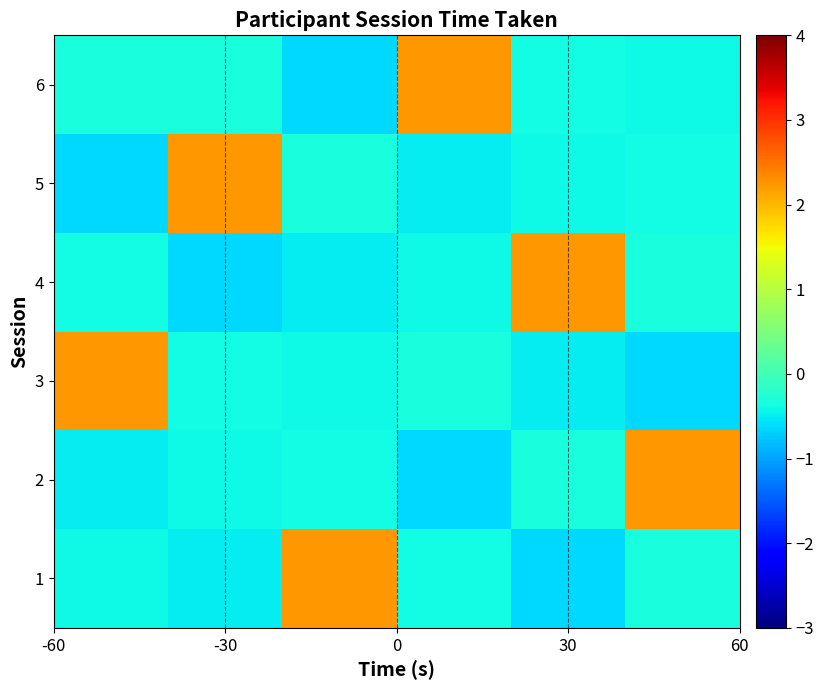

At which category does the chart reach its minimum across all series?

30